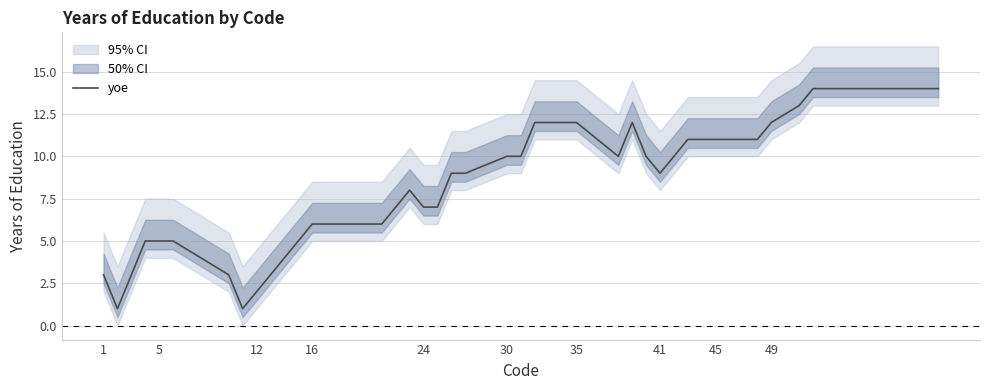

True or false: yoe has a value of 4 at 35.

False